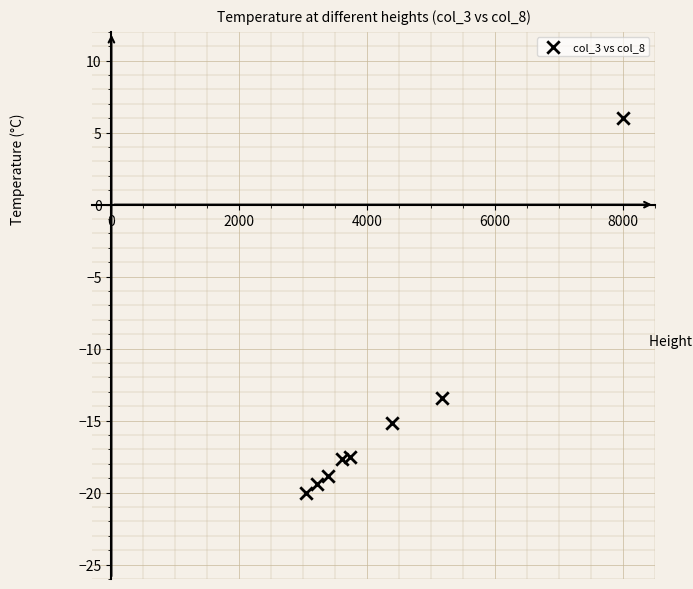

What is the average X value?

4320.5